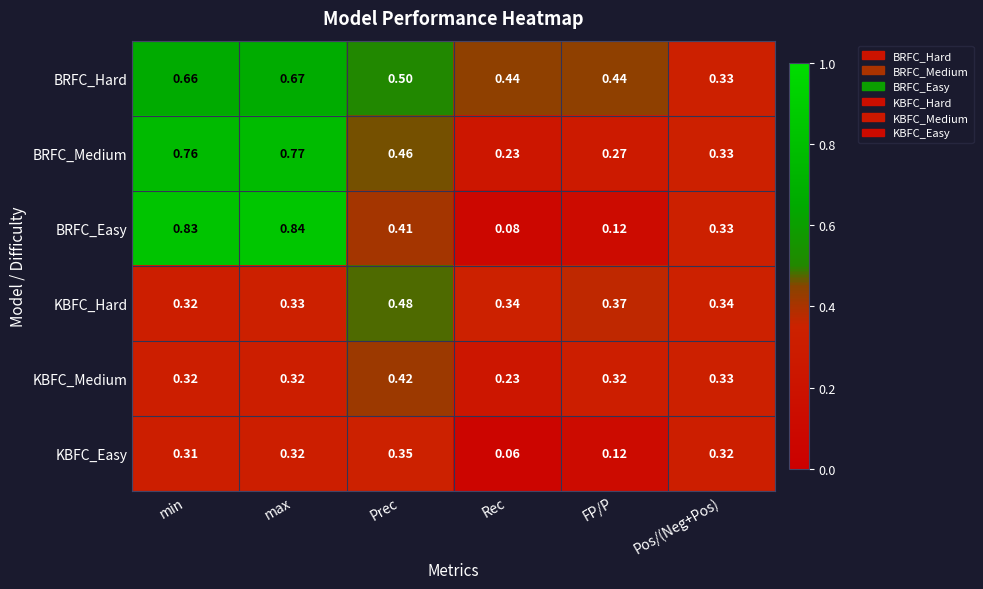

Which series has the largest range (max minus min)?

BRFC_Easy